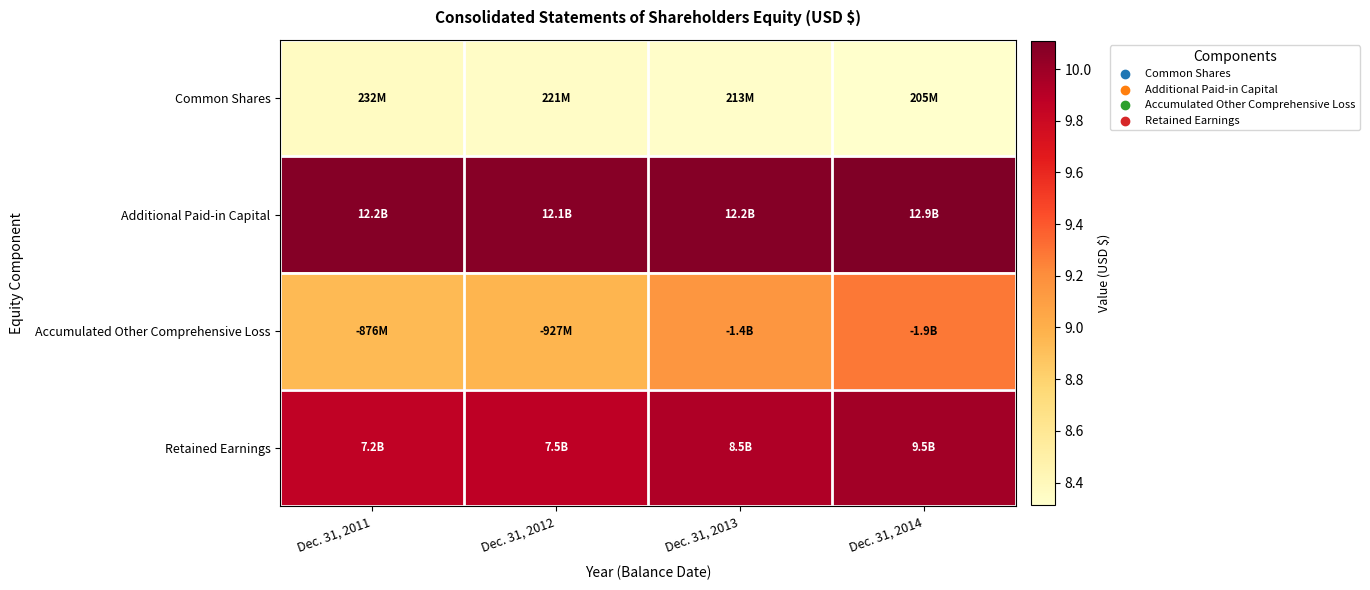

Reading left to right, list all the values displayed in this chart.

Common Shares: Dec. 31, 2011=8.4	Dec. 31, 2012=8.3	Dec. 31, 2013=8.3	Dec. 31, 2014=8.3
Additional Paid-in Capital: Dec. 31, 2011=10.1	Dec. 31, 2012=10.1	Dec. 31, 2013=10.1	Dec. 31, 2014=10.1
Accumulated Other Comprehensive Loss: Dec. 31, 2011=8.9	Dec. 31, 2012=9.0	Dec. 31, 2013=9.2	Dec. 31, 2014=9.3
Retained Earnings: Dec. 31, 2011=9.9	Dec. 31, 2012=9.9	Dec. 31, 2013=9.9	Dec. 31, 2014=10.0